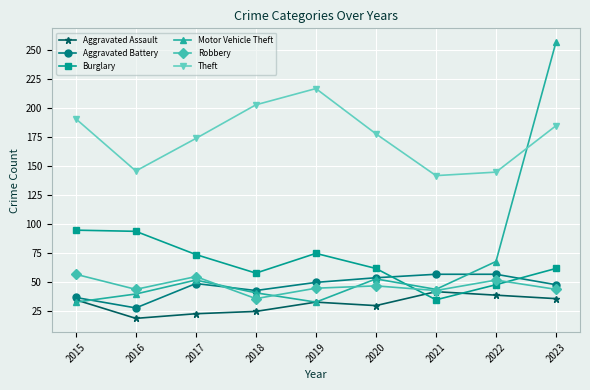

How many interior local valleys does the Robbery series have?

3